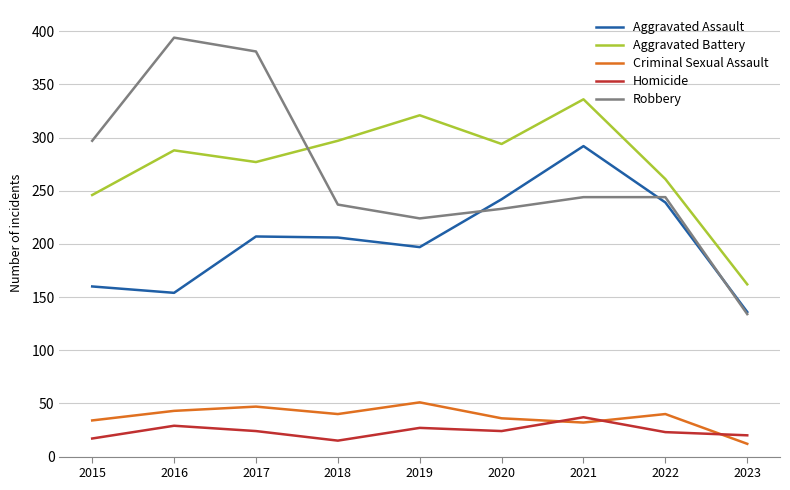

How many categories are shown in the chart?

9